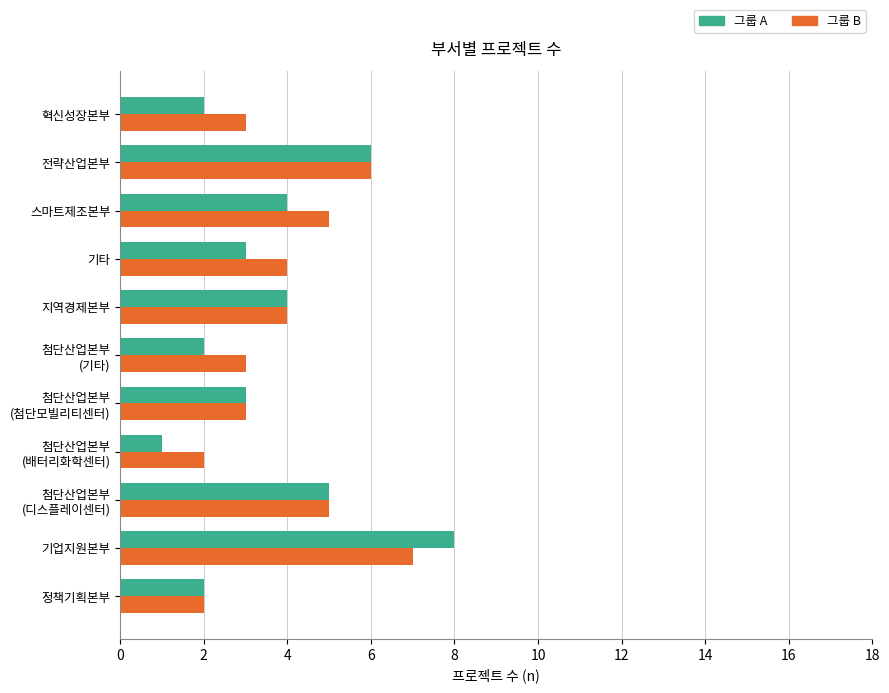

What is the maximum value shown in the chart?

8